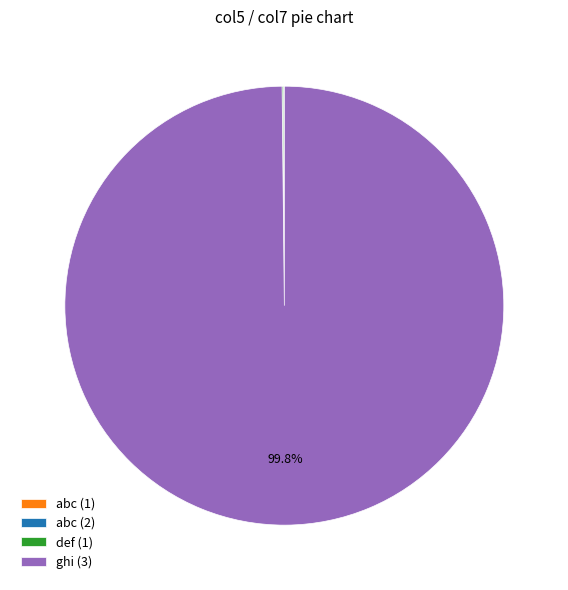

Which slice is the largest?

ghi (3)